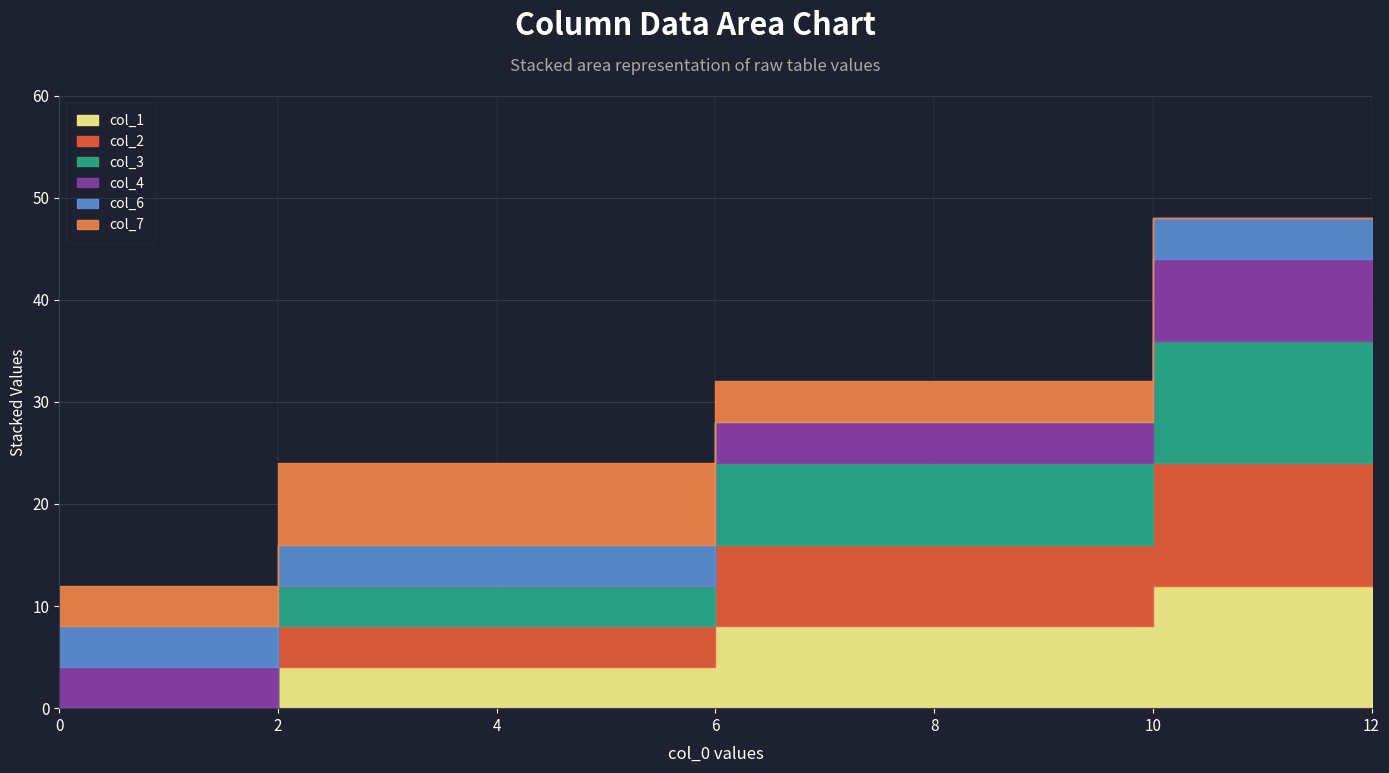

How many lines are shown in the chart?

6